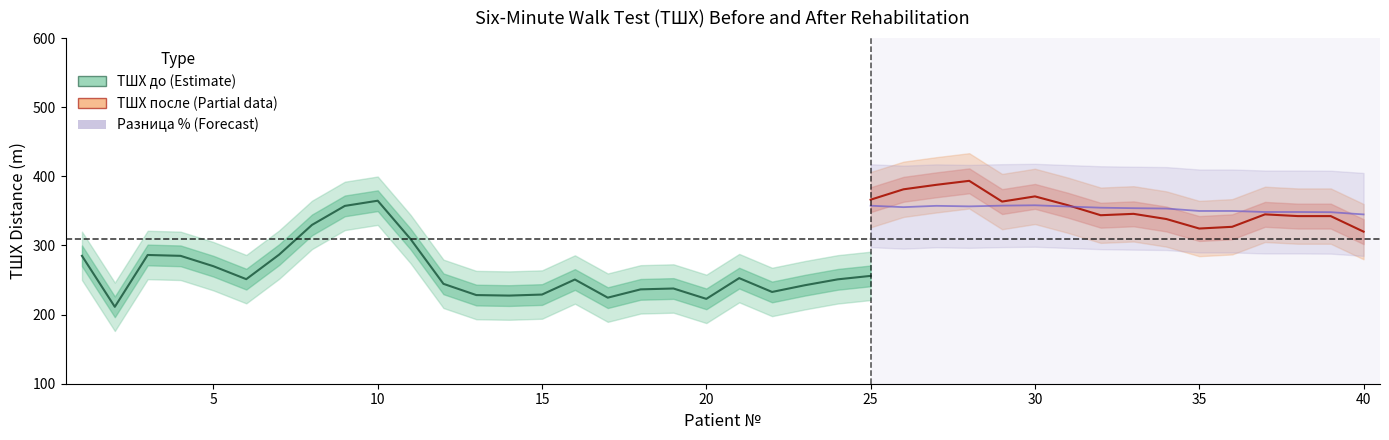

True or false: ТШХ до has more than 0 interior local peaks.

True